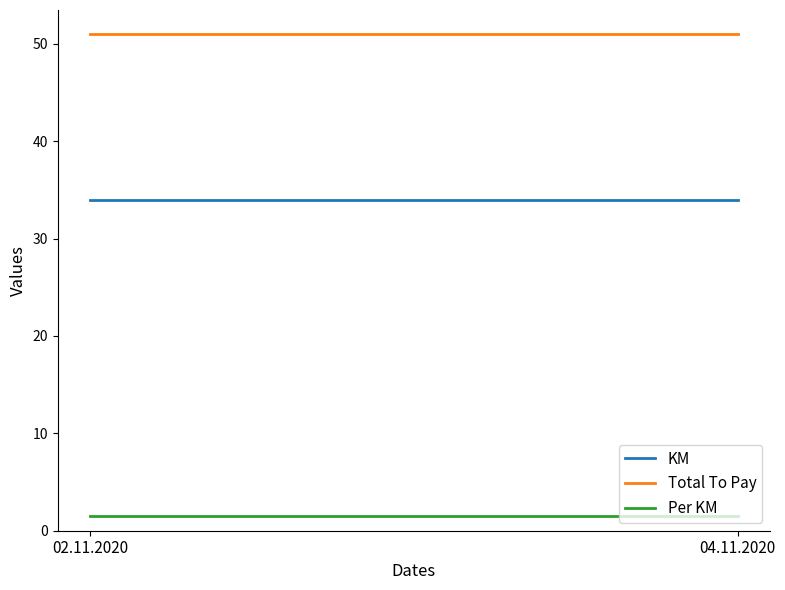

At which category is the sum across all series the highest?

02.11.2020